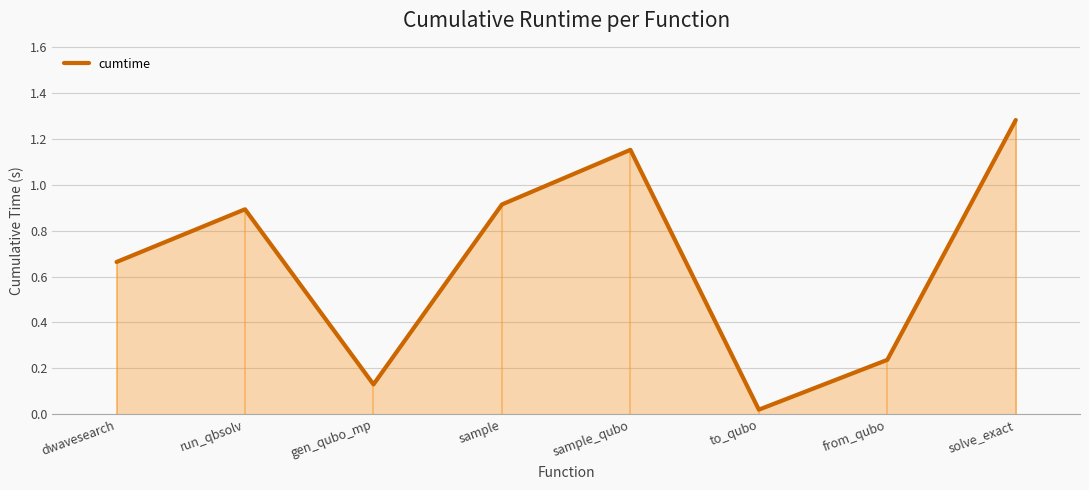

List the labels in order of value, smallest first.

to_qubo, gen_qubo_mp, from_qubo, dwavesearch, run_qbsolv, sample, sample_qubo, solve_exact